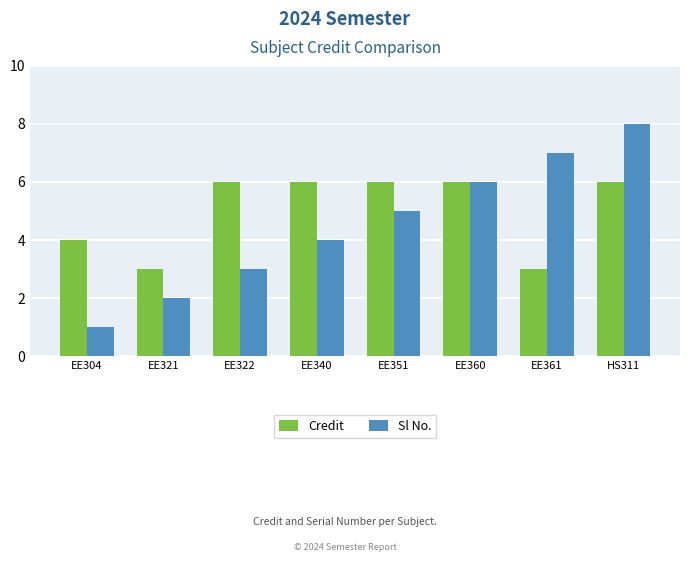

Between EE322 and HS311, which series saw the biggest shift?

Sl No.